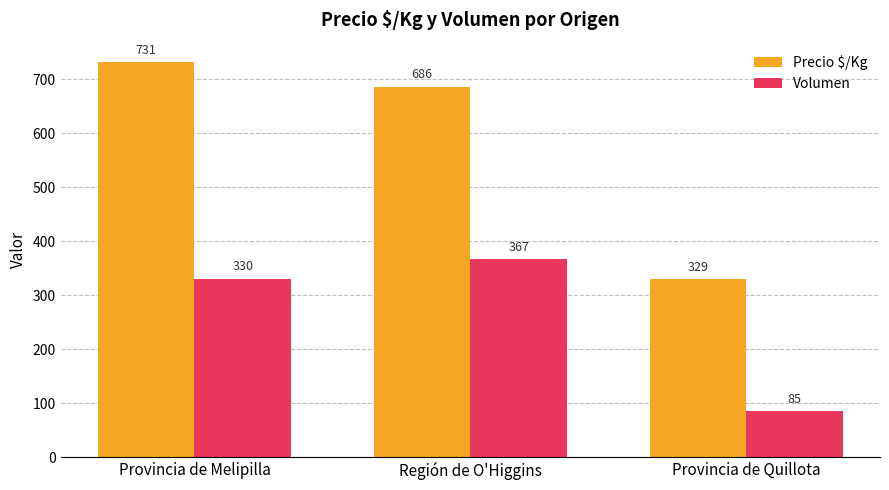

Reading left to right, transcribe all the data shown in this chart.

Precio $/Kg: Provincia de Melipilla=731	Región de O'Higgins=686	Provincia de Quillota=329
Volumen: Provincia de Melipilla=330	Región de O'Higgins=367	Provincia de Quillota=85